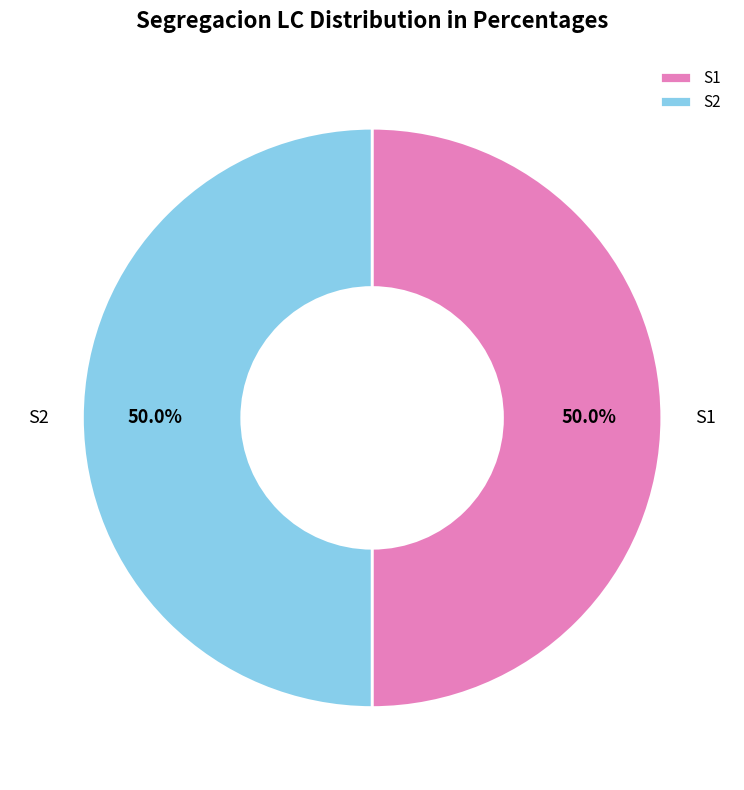

How much of the chart is everything except S2?

50.0%